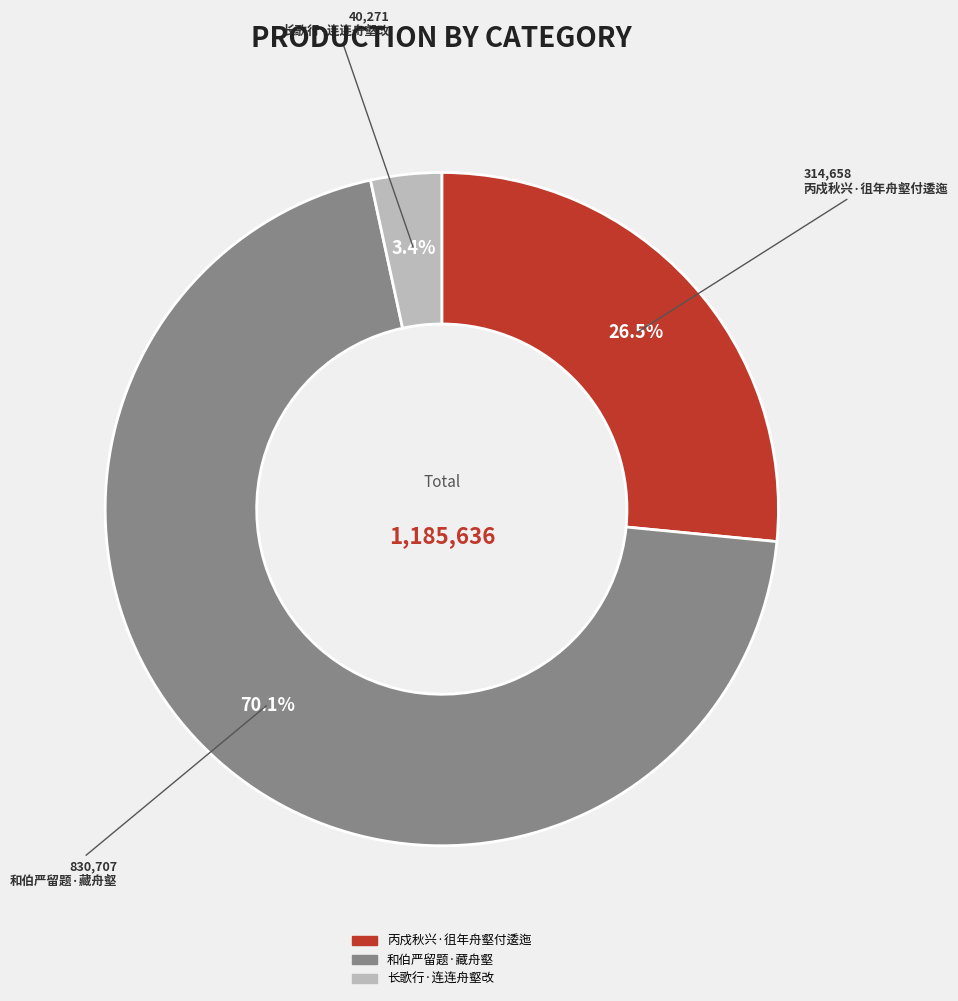

To the nearest percent, what is the difference between the 长歌行·连连舟壑改 and 和伯严留题·藏舟壑 slice percentages?

67%